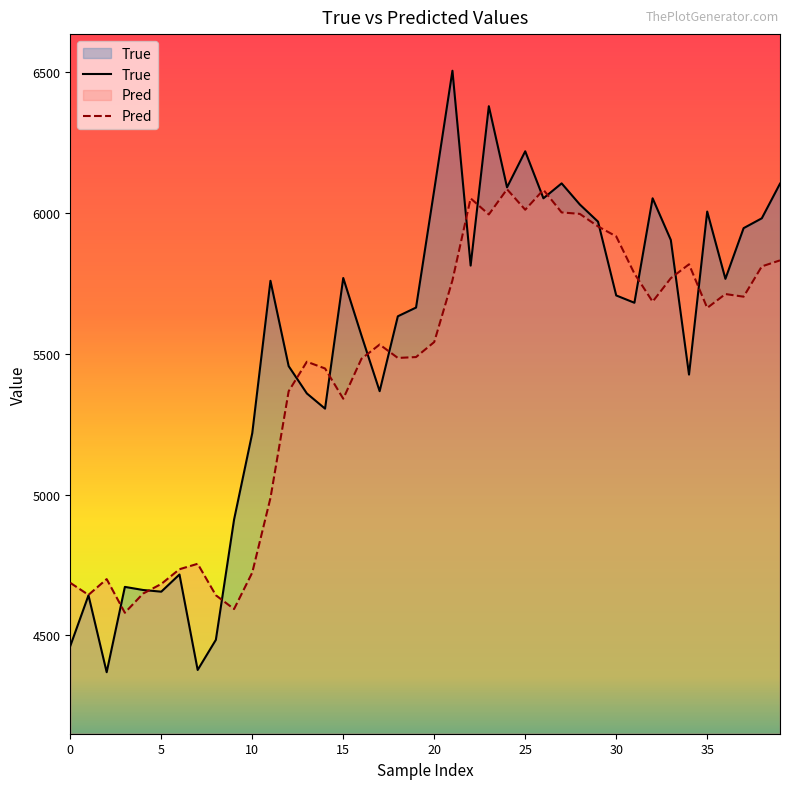

What is the minimum value shown in the chart?

4369.0